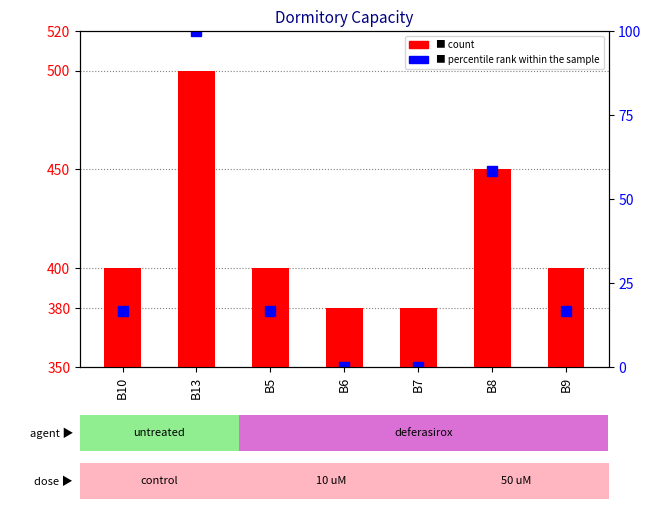

What is the greatest value displayed?

500.0